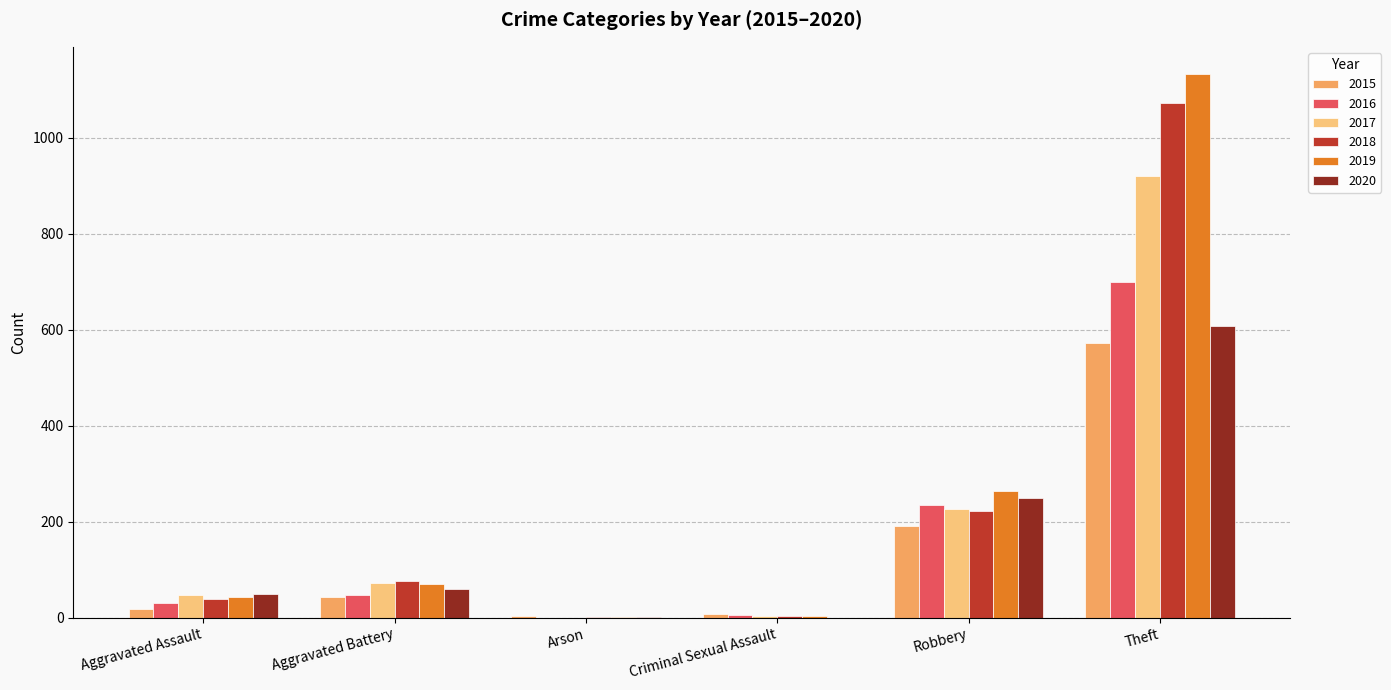

The value of 2017 at Arson is 0. True or false?

True